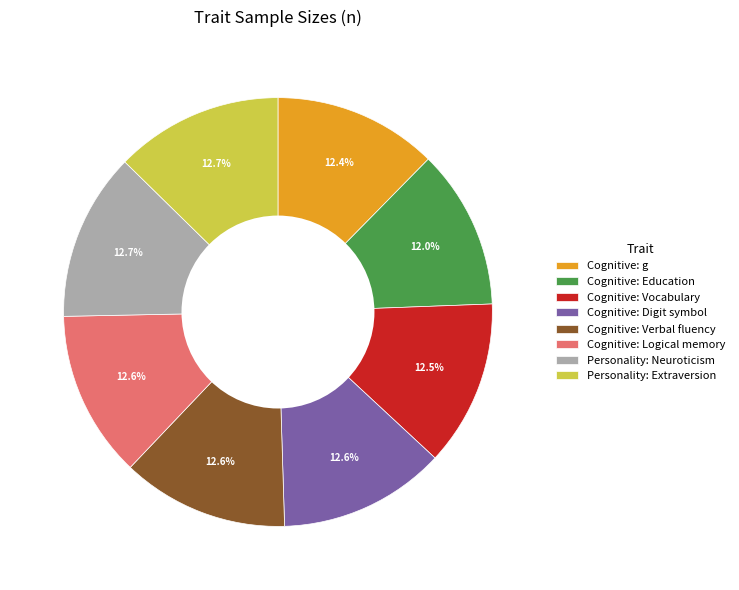

How many slices are in this pie chart?

8